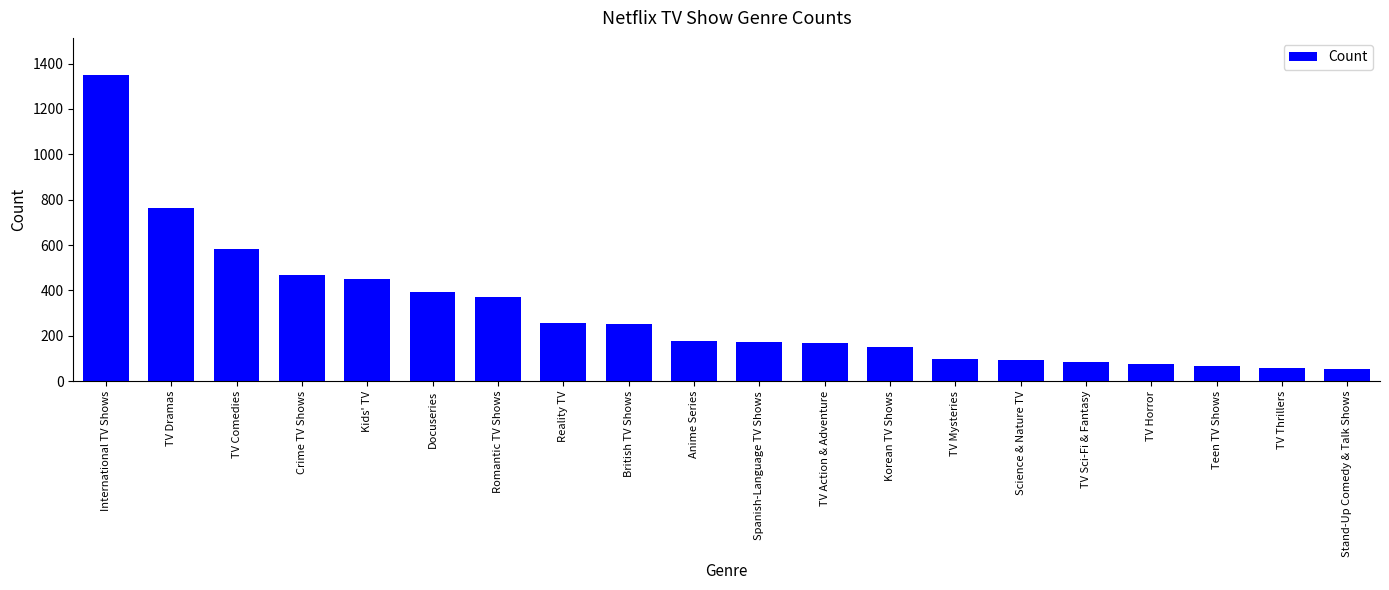

How many values are below 176?

10